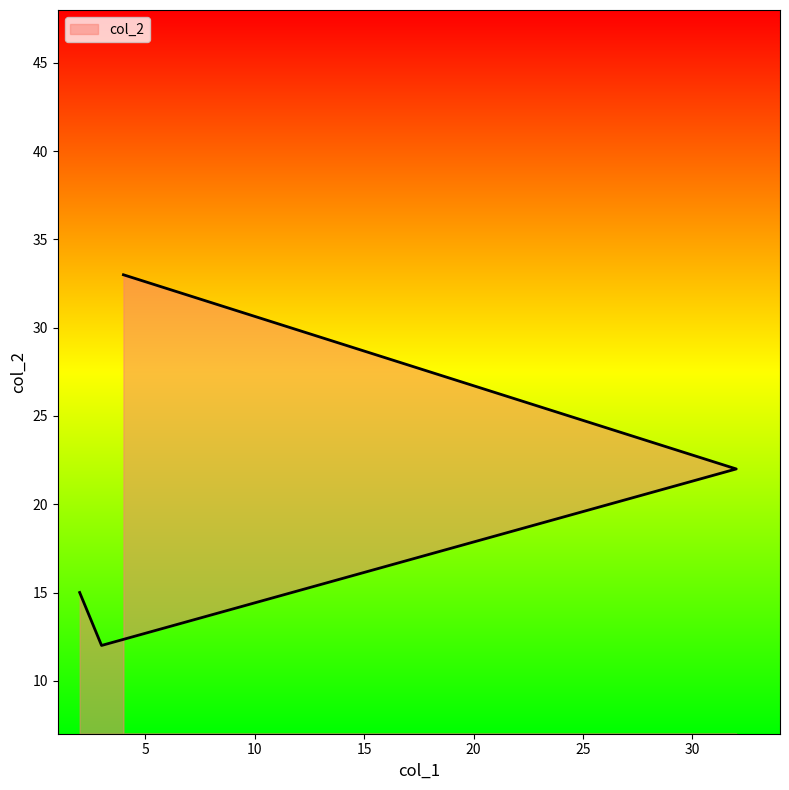

Between 2 and 3, which is larger?

2